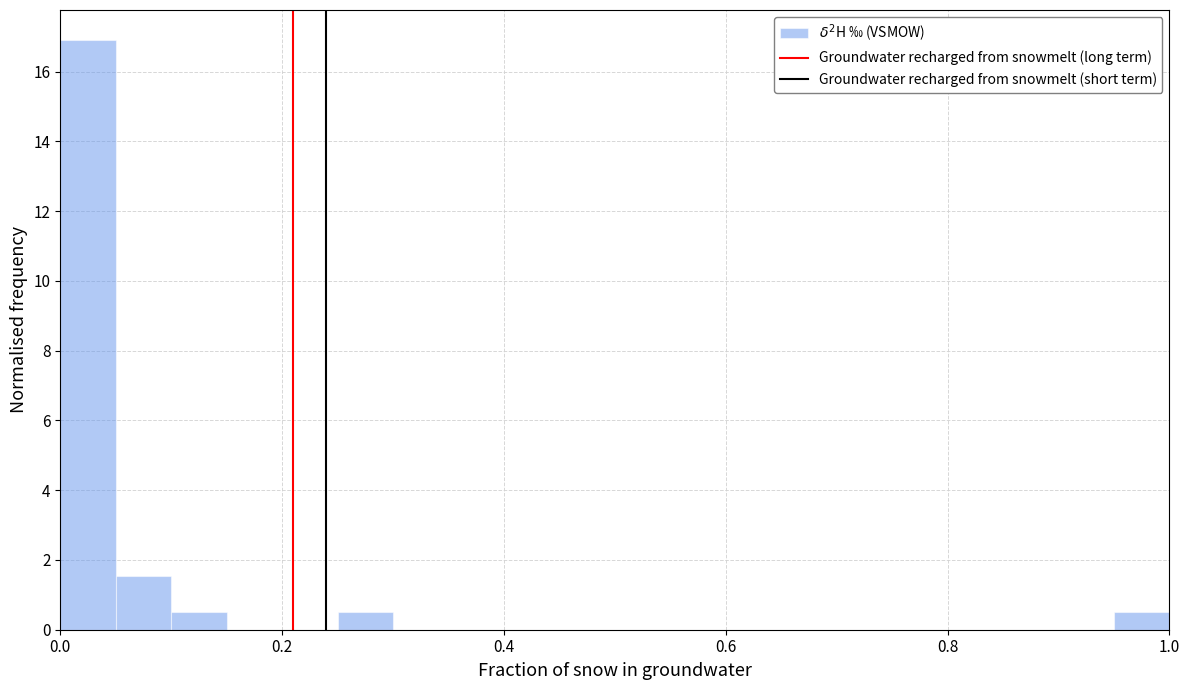

Around what value on the x-axis is the tallest bar? Give the approximate position of its centre, as read against the axis.

0.02